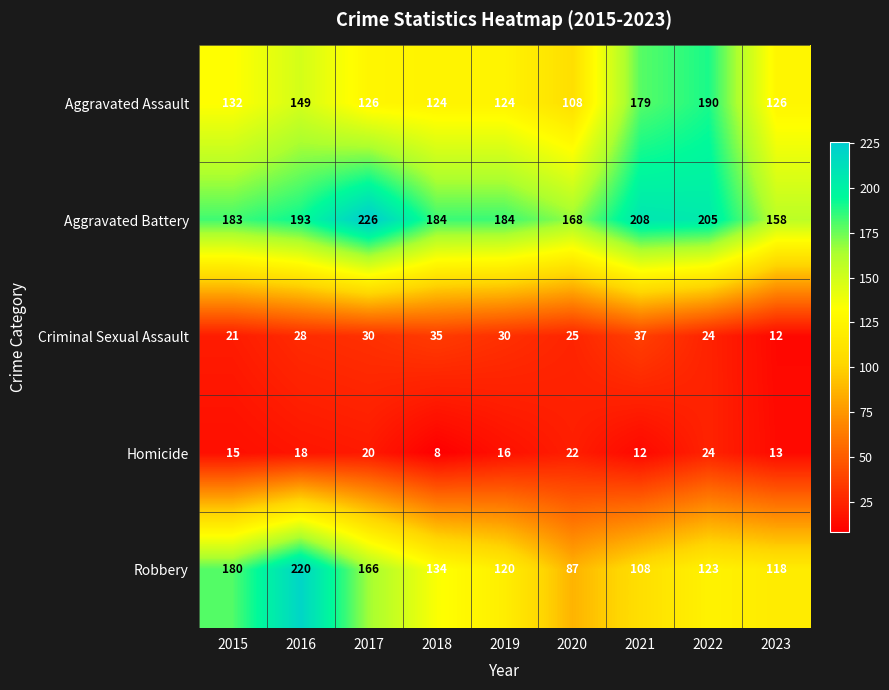

The value of Robbery at 2022 is 33. True or false?

False